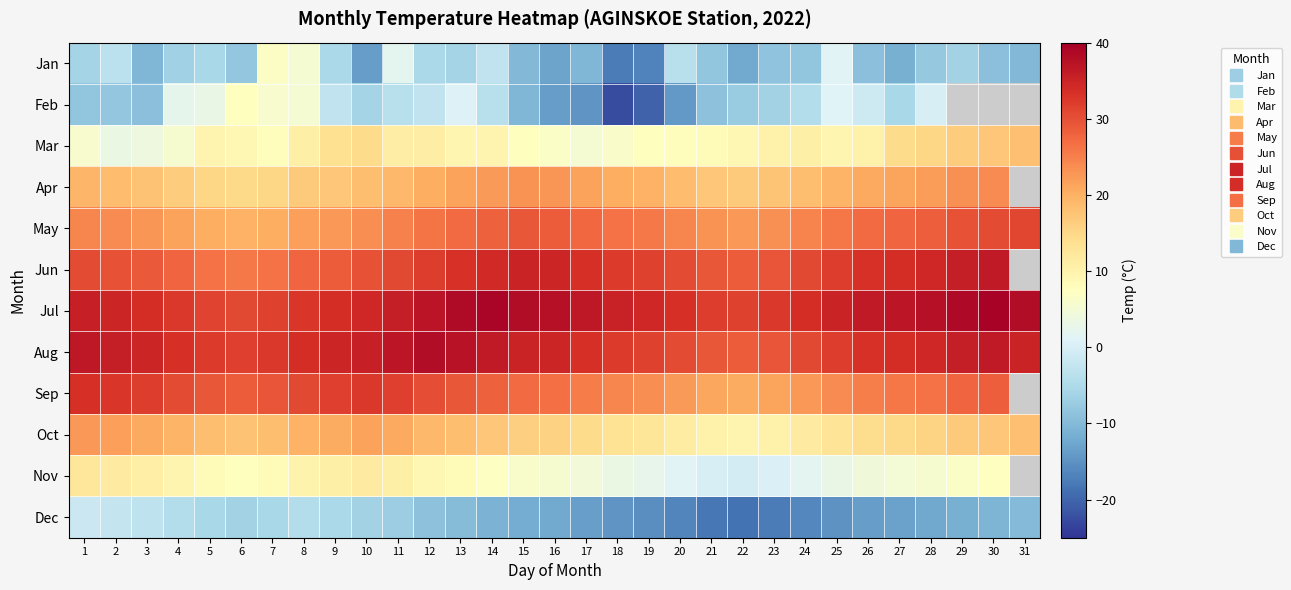

Where does the Aug series first go above 33?

1